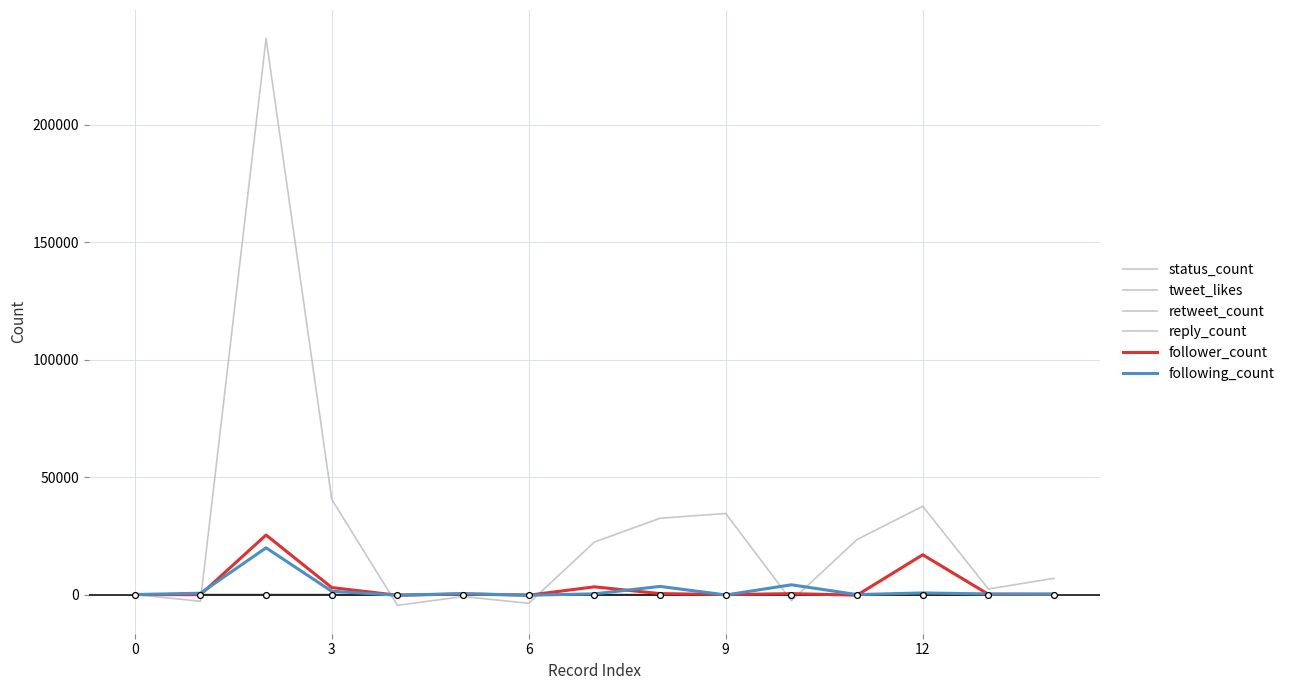

What are all the series names shown in the legend?

status_count, tweet_likes, retweet_count, reply_count, follower_count, following_count